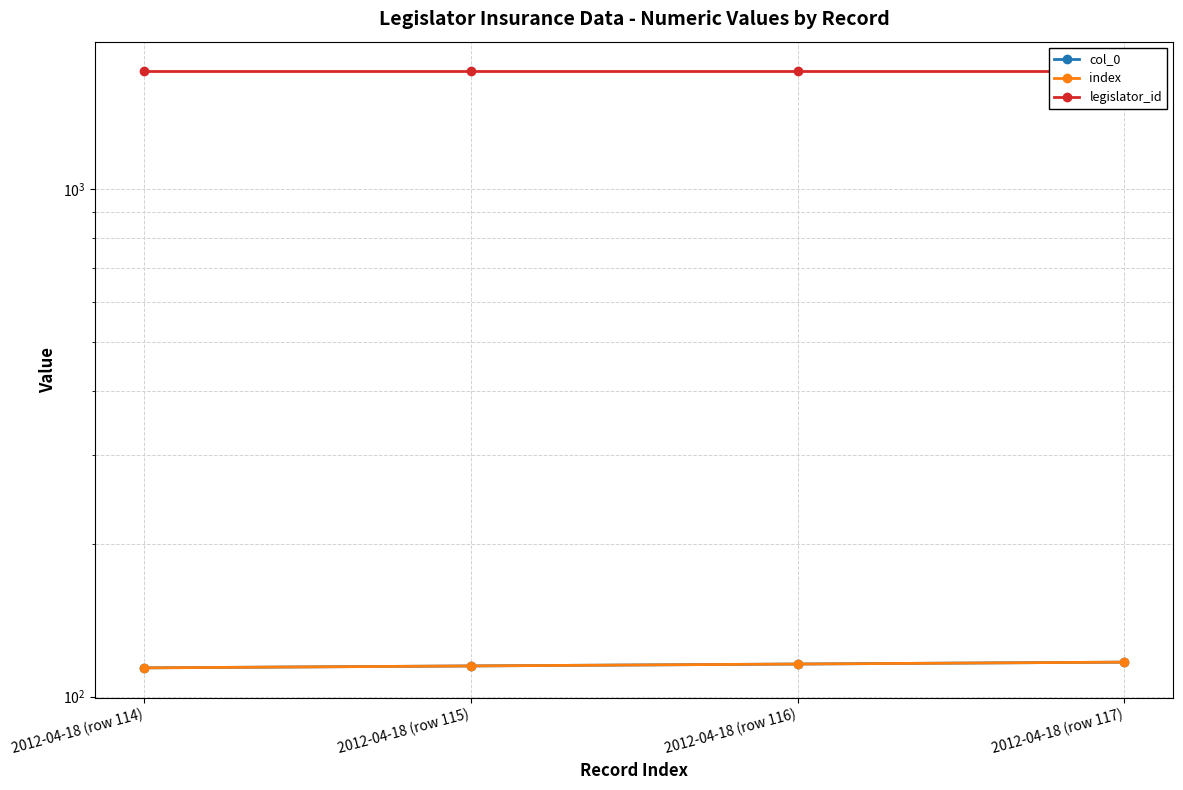

What is the difference between the index values at 2012-04-18 (row 114) and 2012-04-18 (row 117)?

3